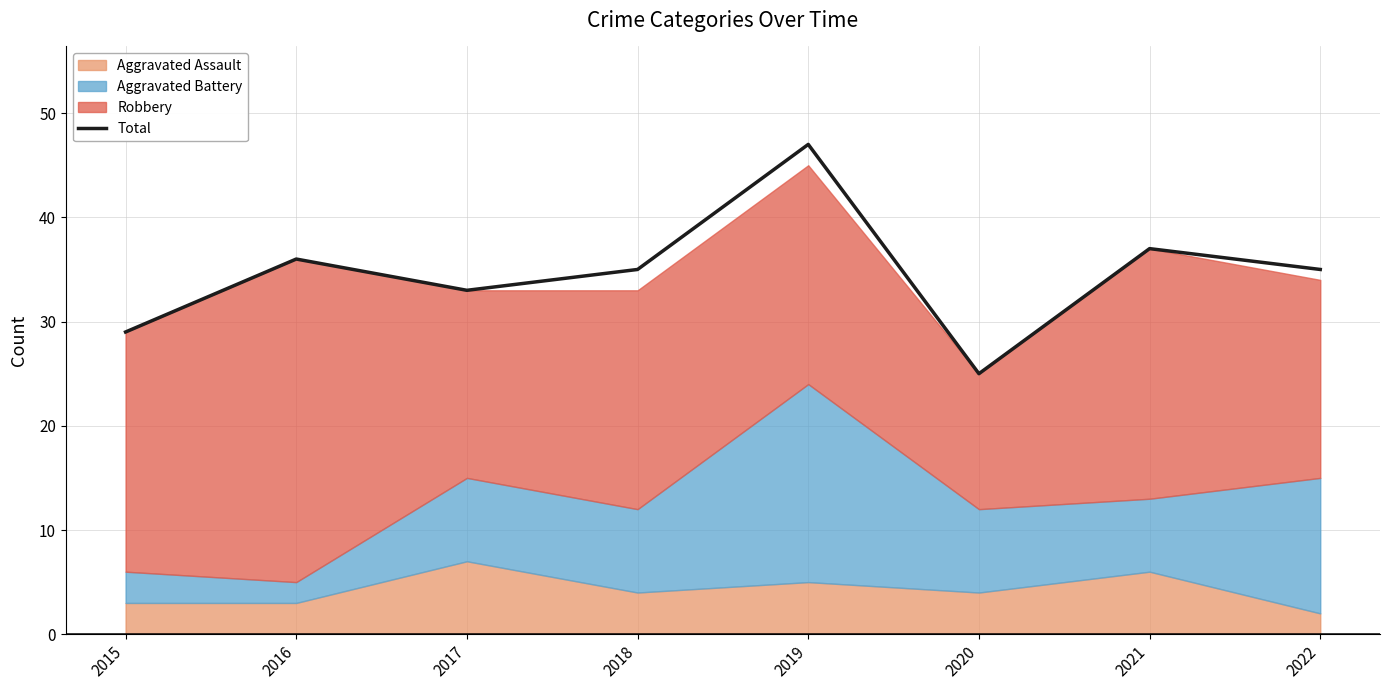

What is the greatest value displayed?

47